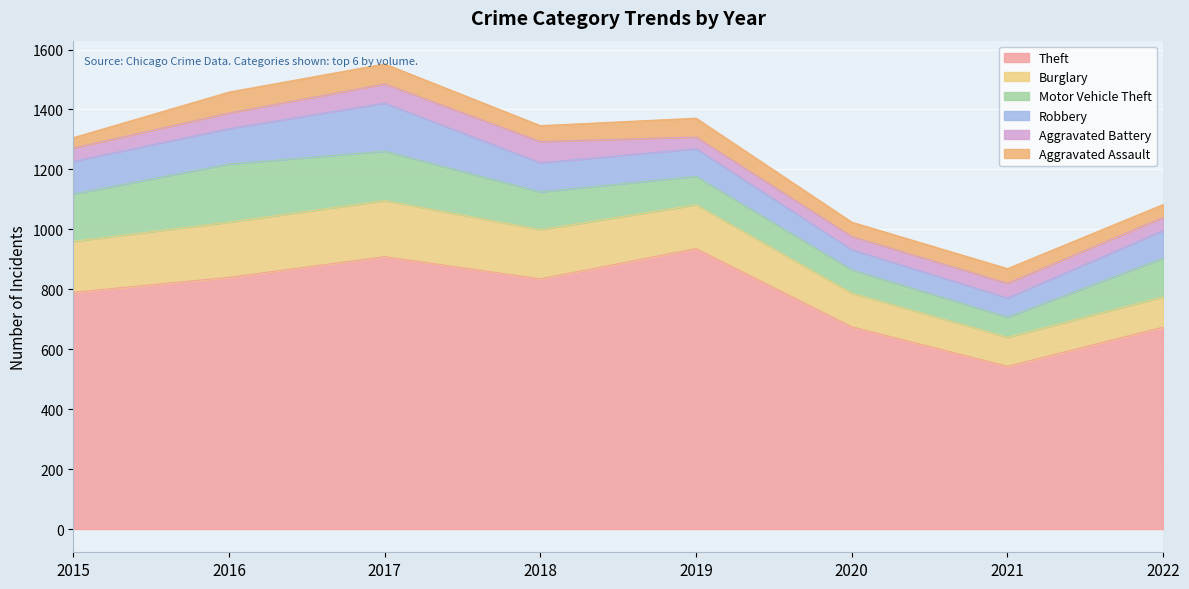

Which series has the largest range (max minus min)?

Theft